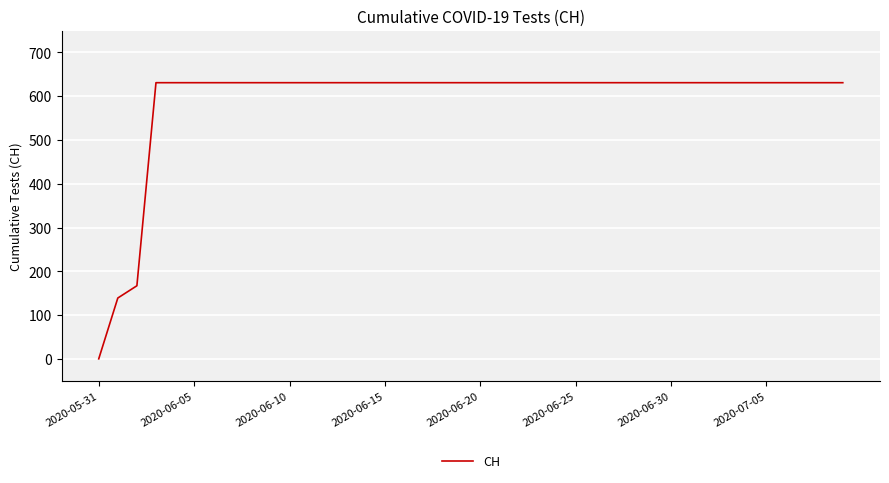

Count the number of categories in the chart.

40